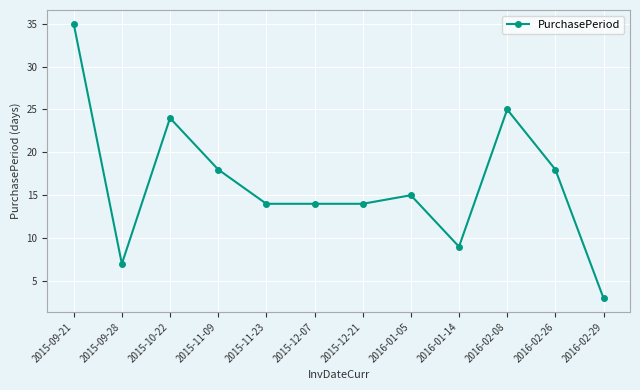

What is the label of the 3rd point from the left?

2015-10-22